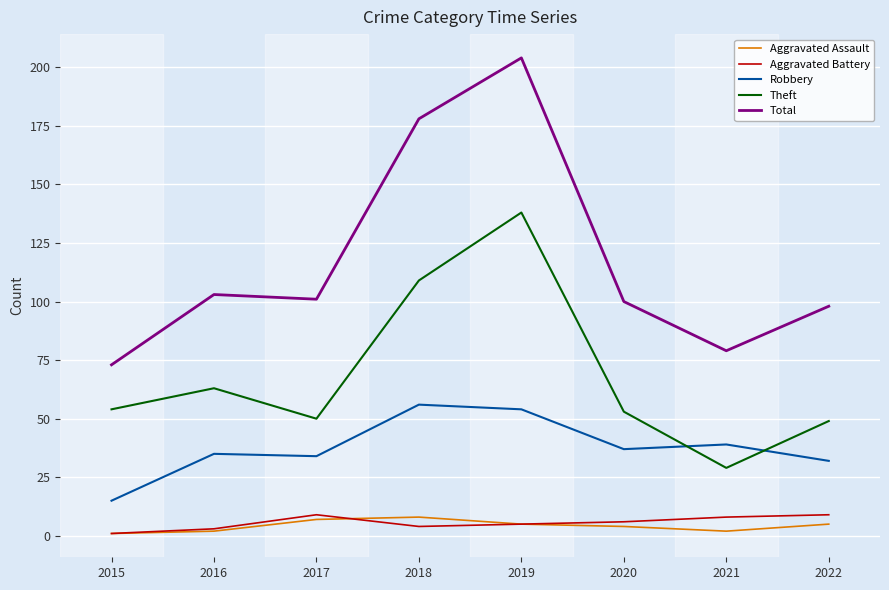

True or false: Total and Robbery cross at least once.

False